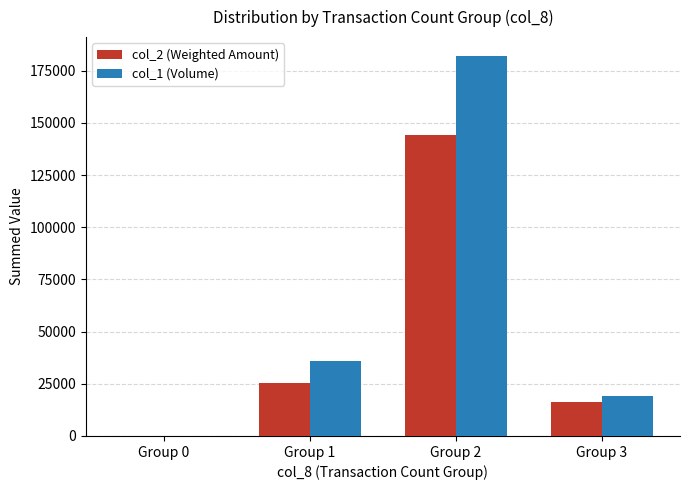

Reading left to right, what are all the values shown in this chart?

col_2 (Weighted Amount): Group 0=0	Group 1=25330	Group 2=144060	Group 3=16190
col_1 (Volume): Group 0=0	Group 1=36000	Group 2=182000	Group 3=19000